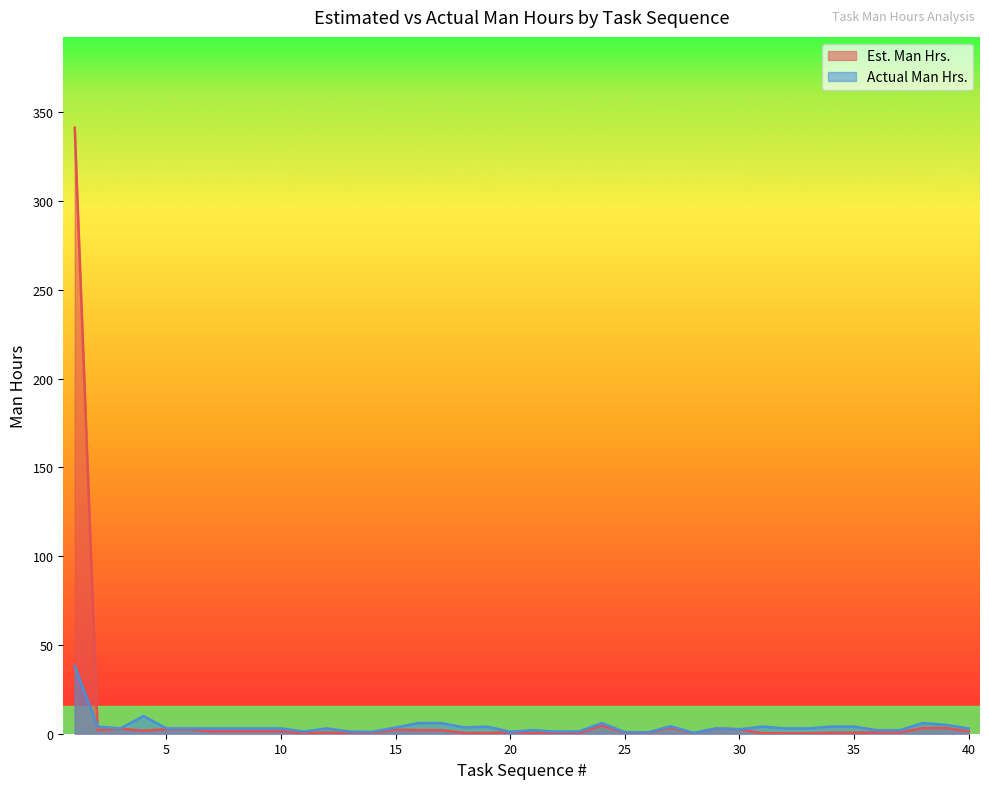

How many distinct data groups are displayed?

2